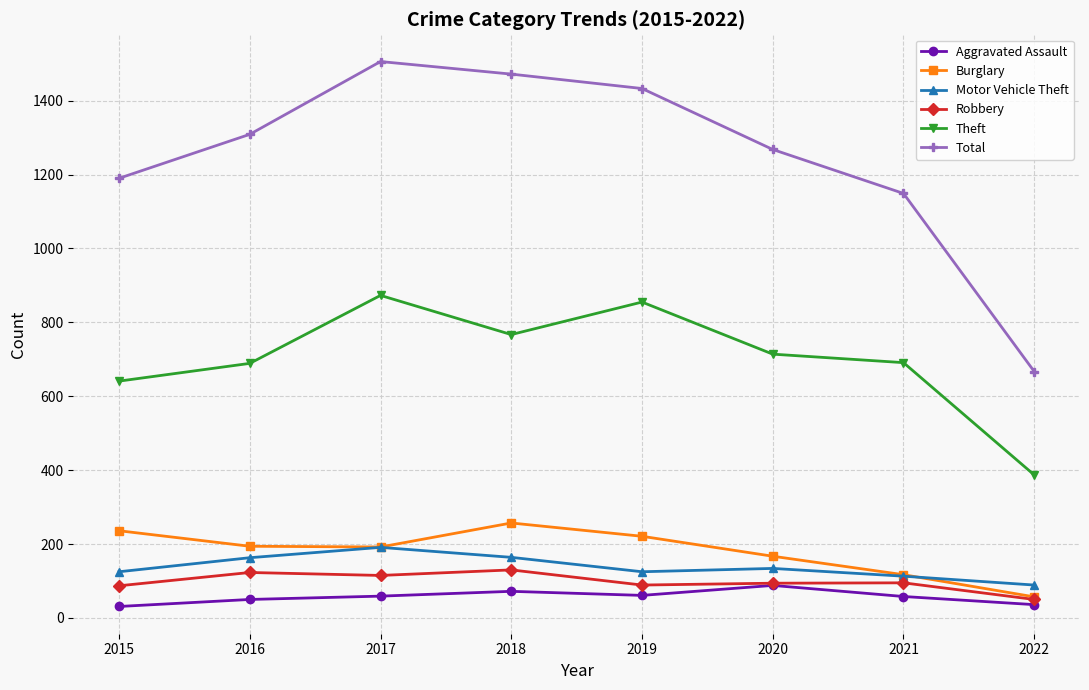

The value of Burglary at 2017 is 324. True or false?

False